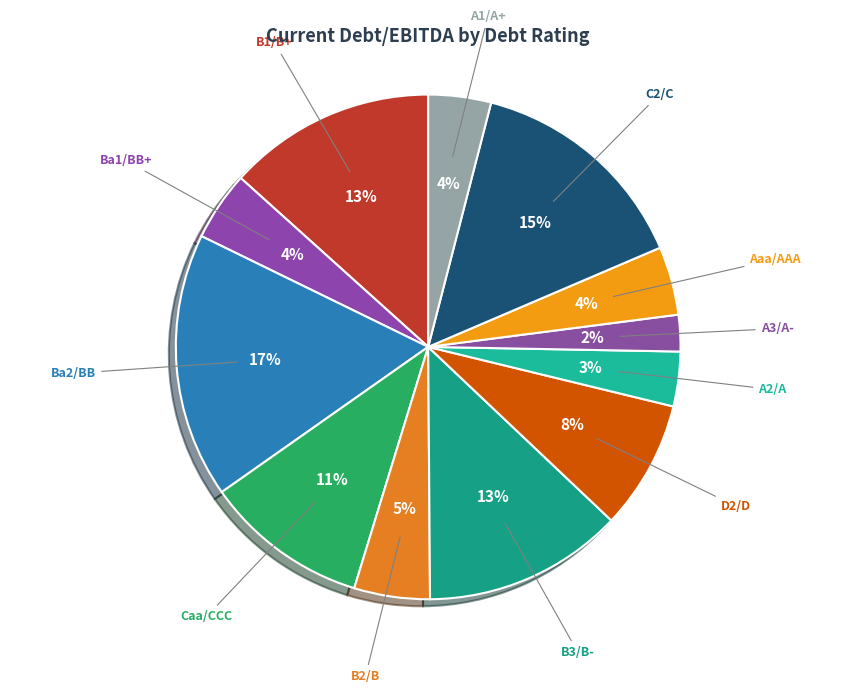

Is the sum of Caa/CCC and B1/B+ greater than half?

No